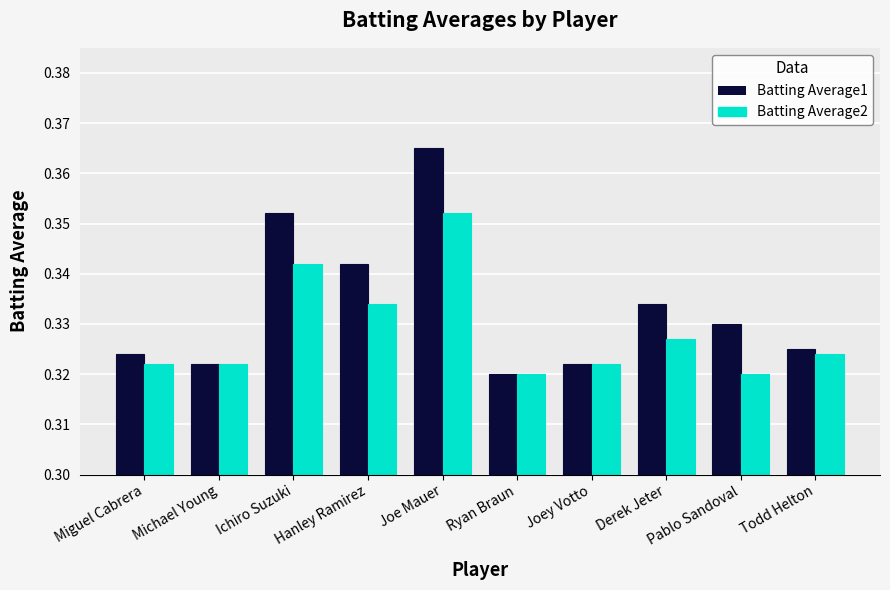

Where is Batting Average1 nearest to the value 0?

Ryan Braun